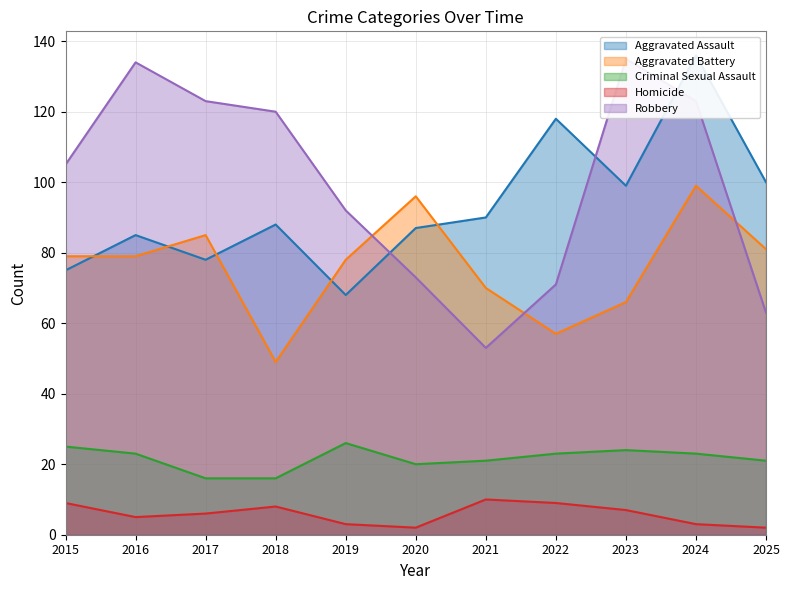

At which category does Robbery reach its first local peak?

2016